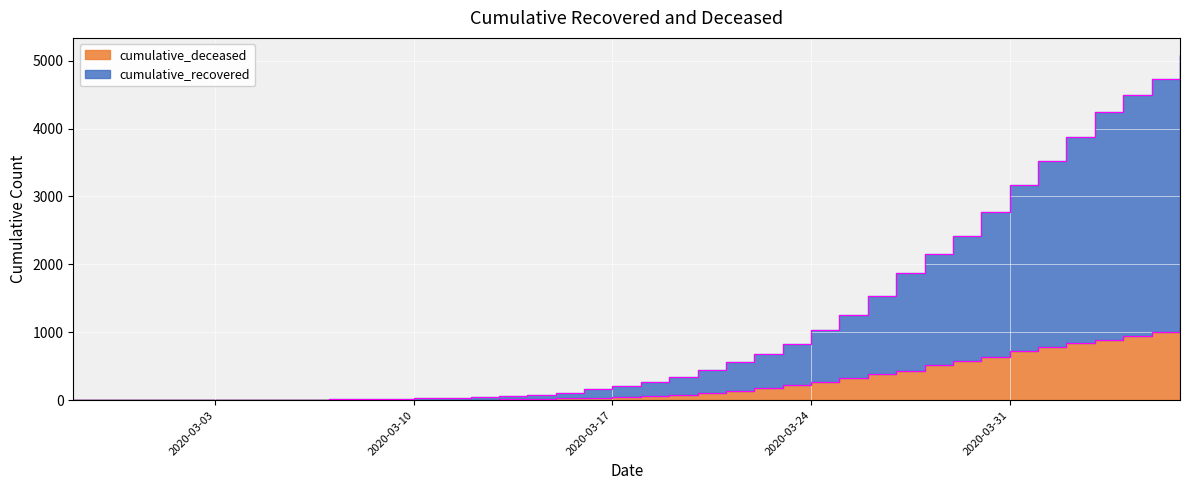

What is the difference between the second highest and minimum values in the cumulative_recovered series?

4723